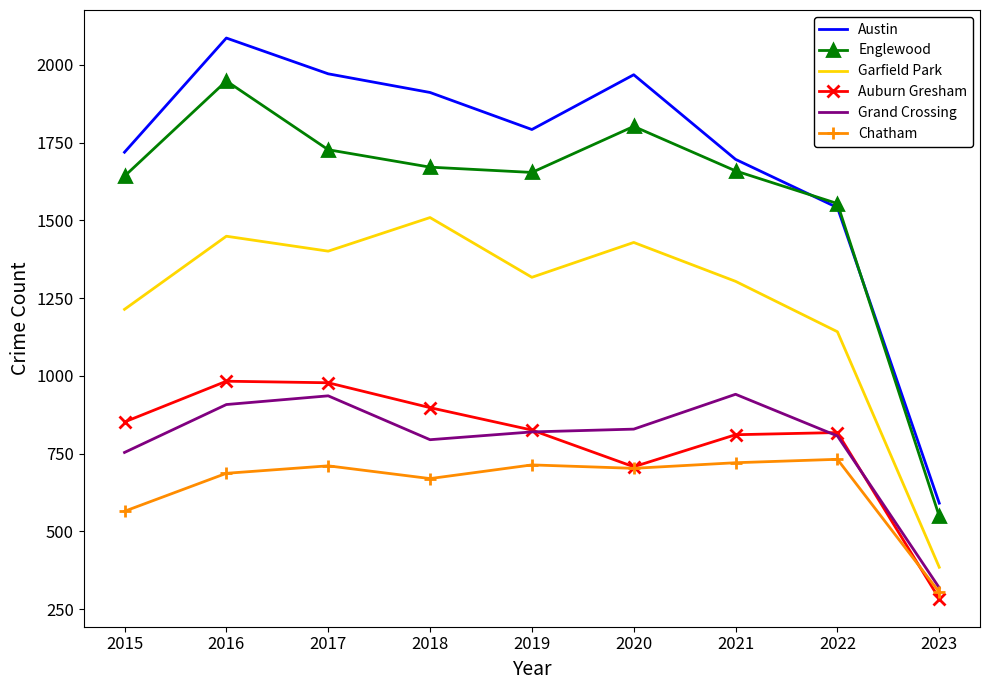

True or false: Garfield Park and Austin intersect in this chart.

False